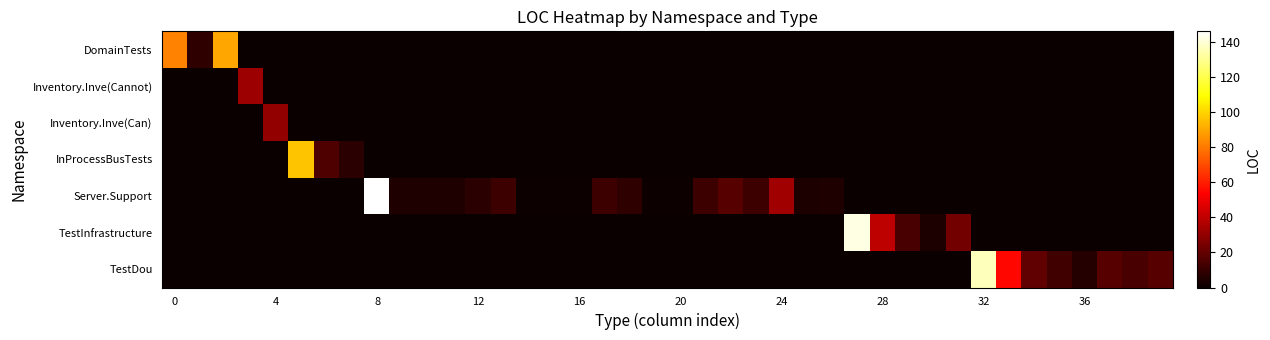

Which series has the largest total across all categories?

row_4